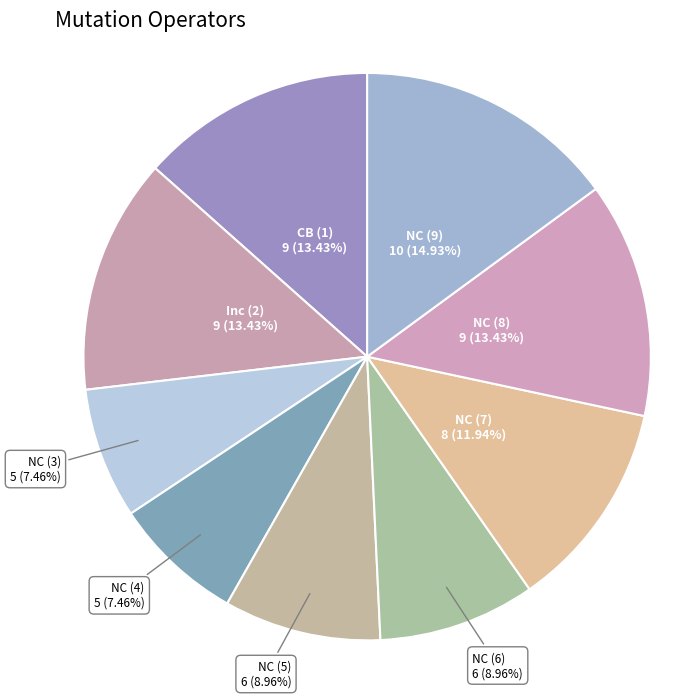

Do NC (9) and NC (3) together represent more than half of the pie?

No